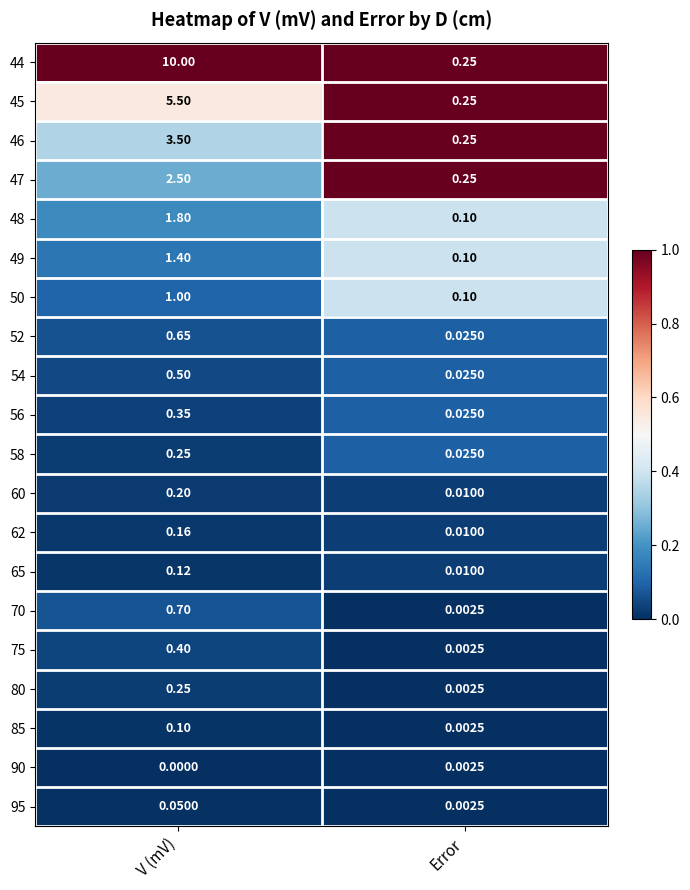

Which category has the highest value across all series?

V (mV)